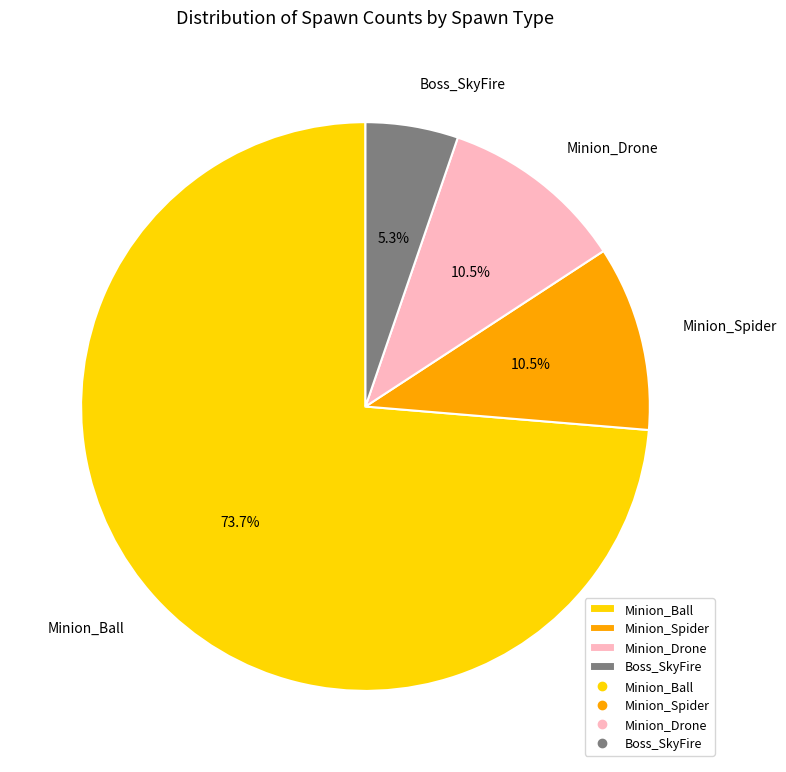

What percentage is NOT represented by Minion_Drone?

89.5%